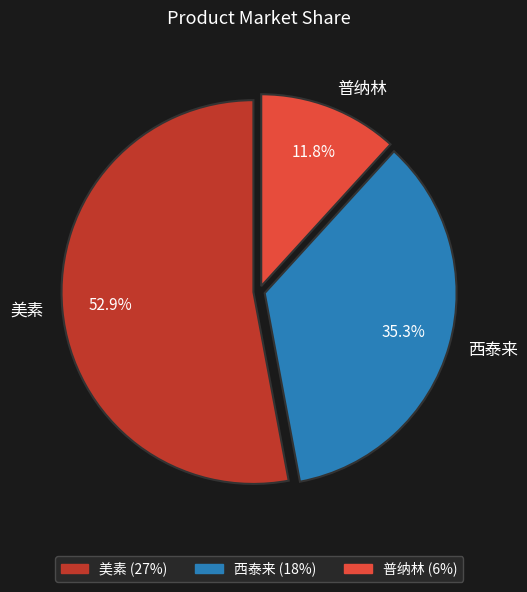

To the nearest percent, what portion does 普纳林 represent?

12%